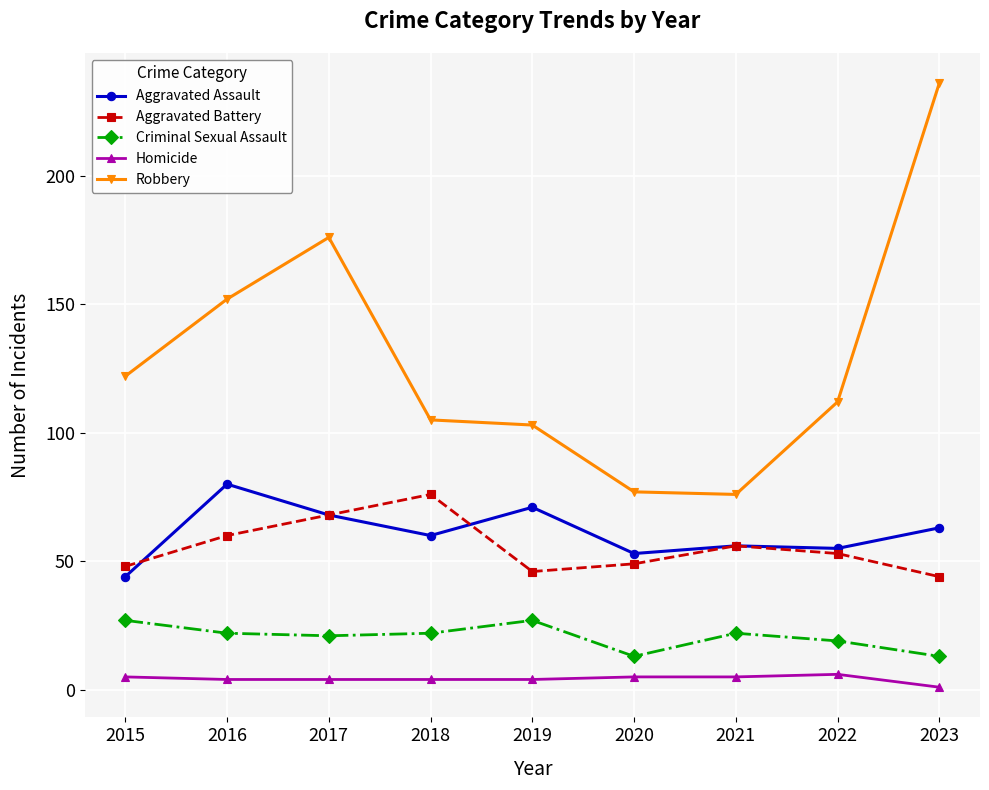

Rank the series by their maximum value, from highest to lowest.

Robbery, Aggravated Assault, Aggravated Battery, Criminal Sexual Assault, Homicide